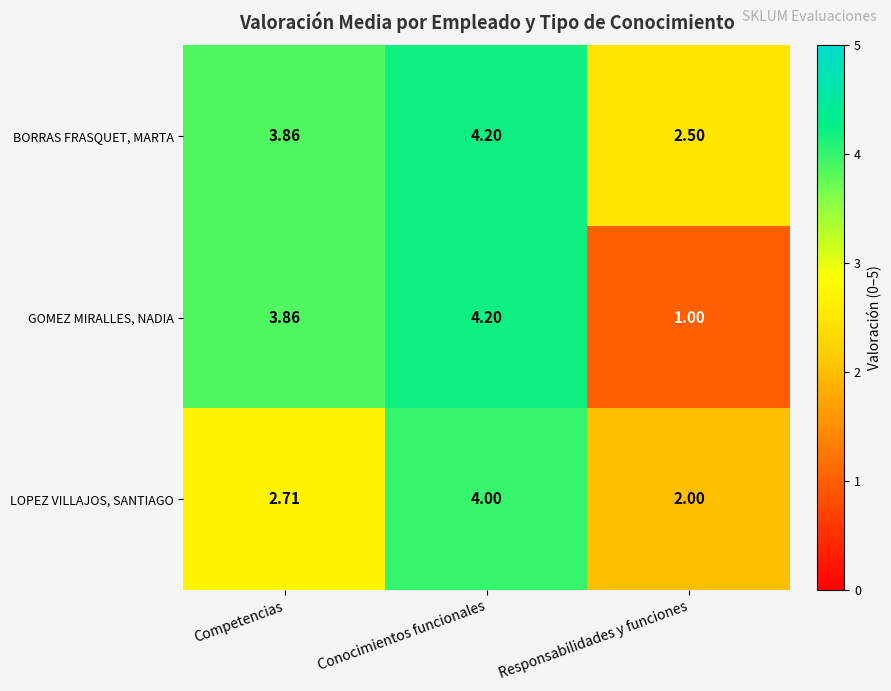

Rank the categories by BORRAS FRASQUET, MARTA value from highest to lowest.

Conocimientos funcionales, Competencias, Responsabilidades y funciones